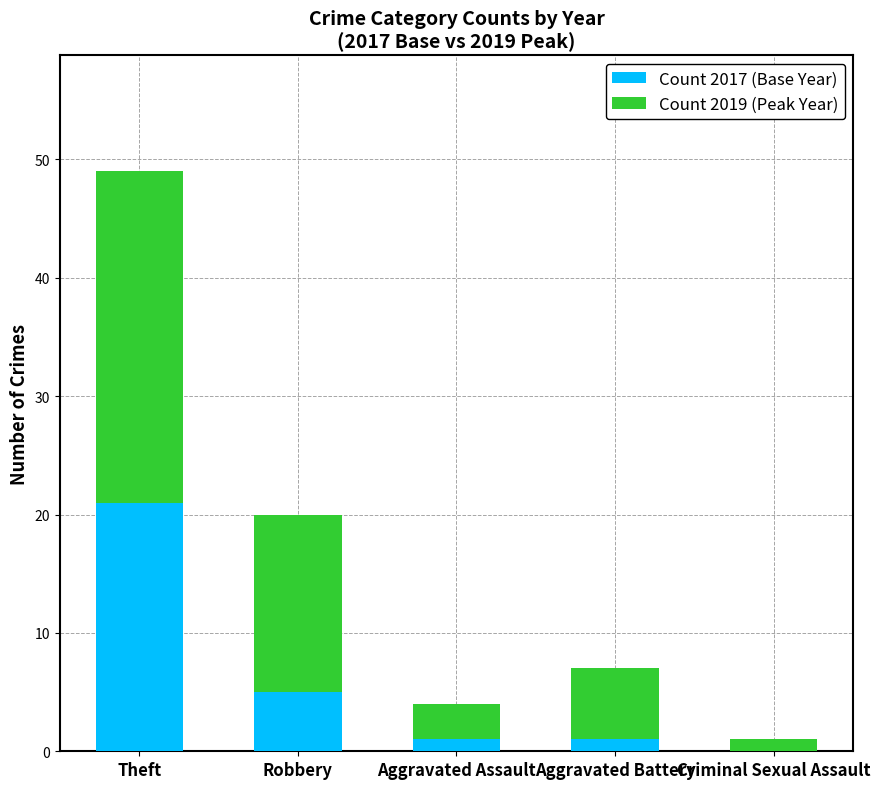

Where is Count 2017 (Base Year) nearest to the value 10?

Robbery